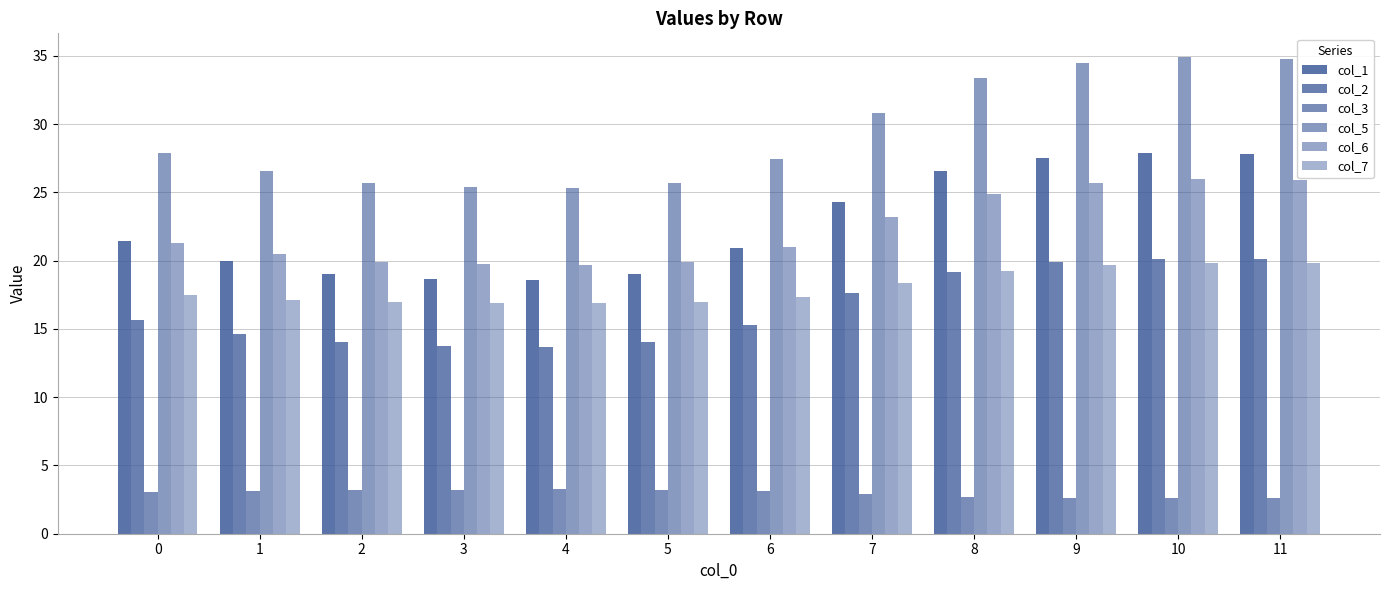

List the labels in order of col_5 value, smallest first.

4, 3, 2, 5, 1, 6, 0, 7, 8, 9, 11, 10